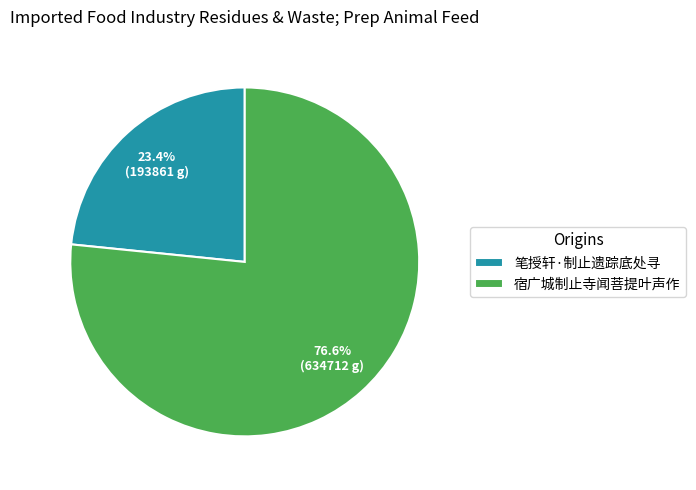

What percentage is the 笔授轩·制止遗踪底处寻 slice, to the nearest percent?

23%